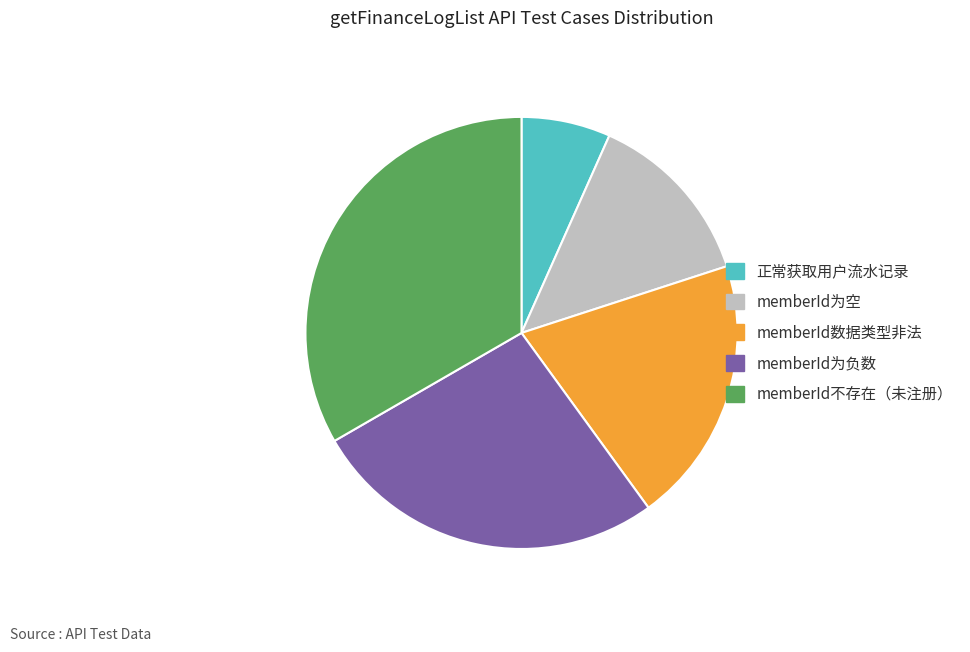

Which has a higher value, memberId不存在（未注册） or 正常获取用户流水记录?

memberId不存在（未注册）